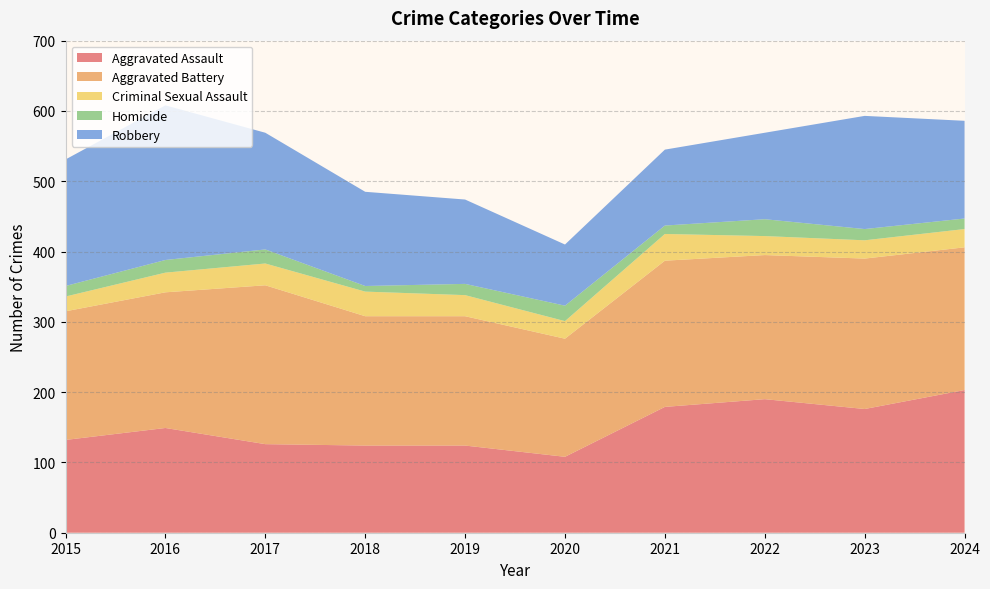

Reading left to right, what are all the values shown in this chart?

Aggravated Assault: 2015=132	2016=149	2017=126	2018=124	2019=124	2020=108	2021=179	2022=190	2023=176	2024=203
Aggravated Battery: 2015=183	2016=193	2017=226	2018=184	2019=184	2020=168	2021=208	2022=205	2023=214	2024=203
Criminal Sexual Assault: 2015=21	2016=28	2017=31	2018=35	2019=30	2020=25	2021=38	2022=27	2023=26	2024=26
Homicide: 2015=15	2016=18	2017=20	2018=8	2019=16	2020=22	2021=12	2022=24	2023=16	2024=15
Robbery: 2015=180	2016=220	2017=166	2018=134	2019=120	2020=87	2021=108	2022=123	2023=161	2024=139